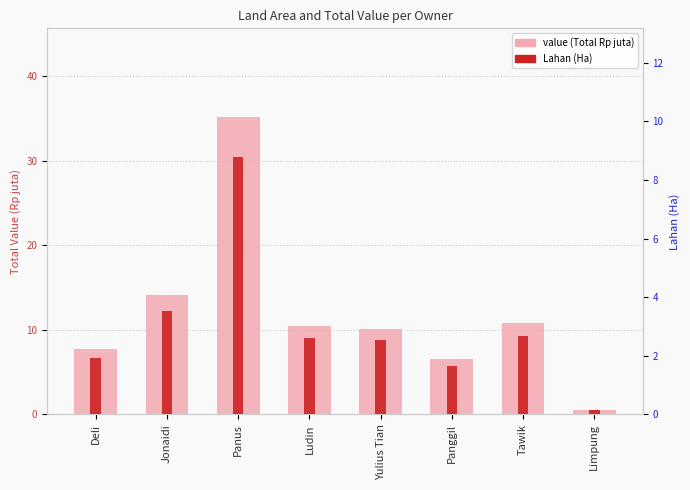

Which category has the highest value in the Lahan (Ha) series?

Panus